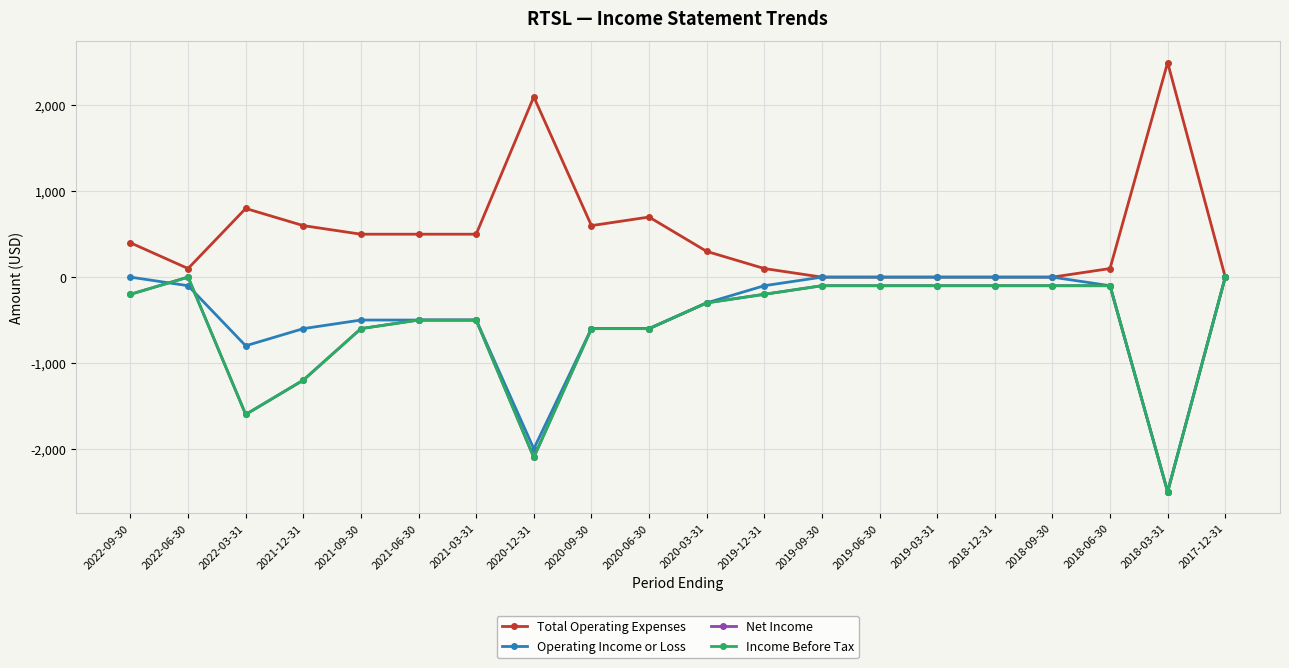

Does the chart have visible grid lines?

Yes